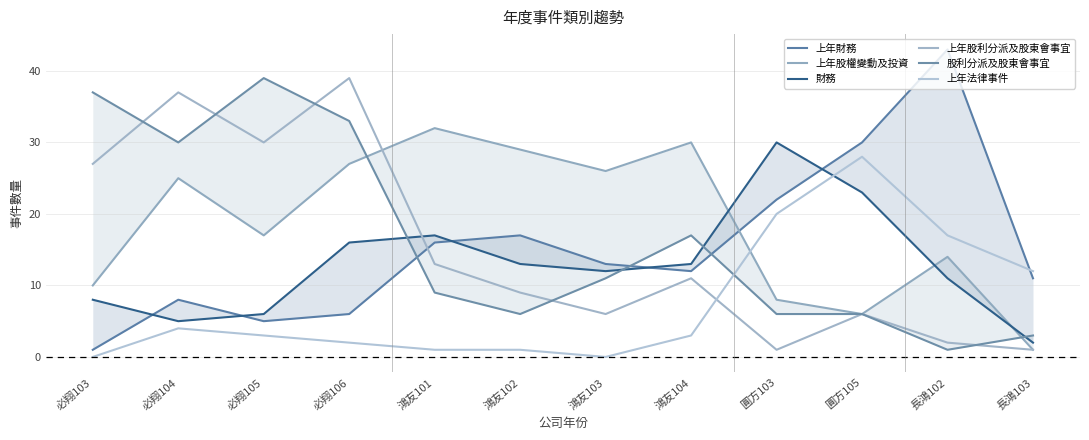

What is the sum of the 上年股權變動及投資 values at 必翔103 and 必翔105?

27